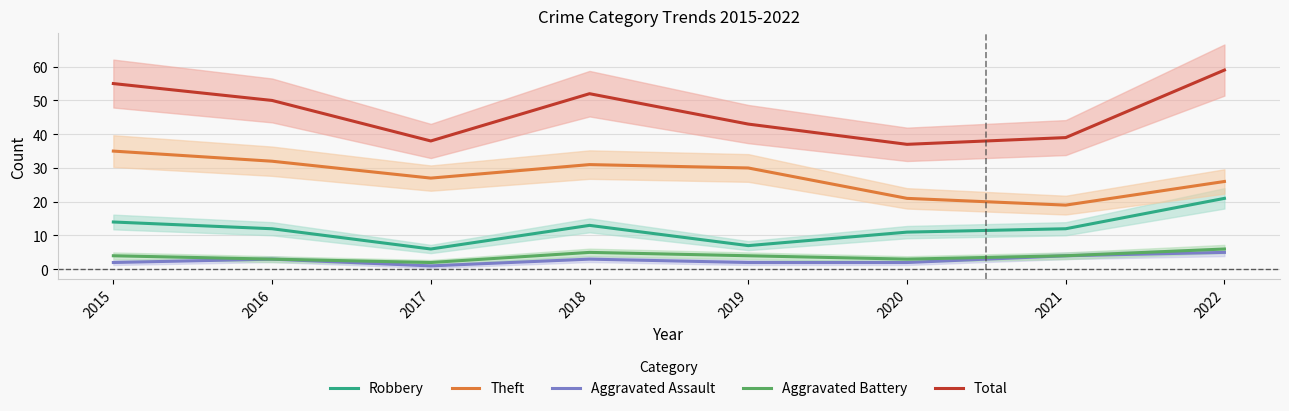

True or false: Robbery and Aggravated Assault intersect in this chart.

False